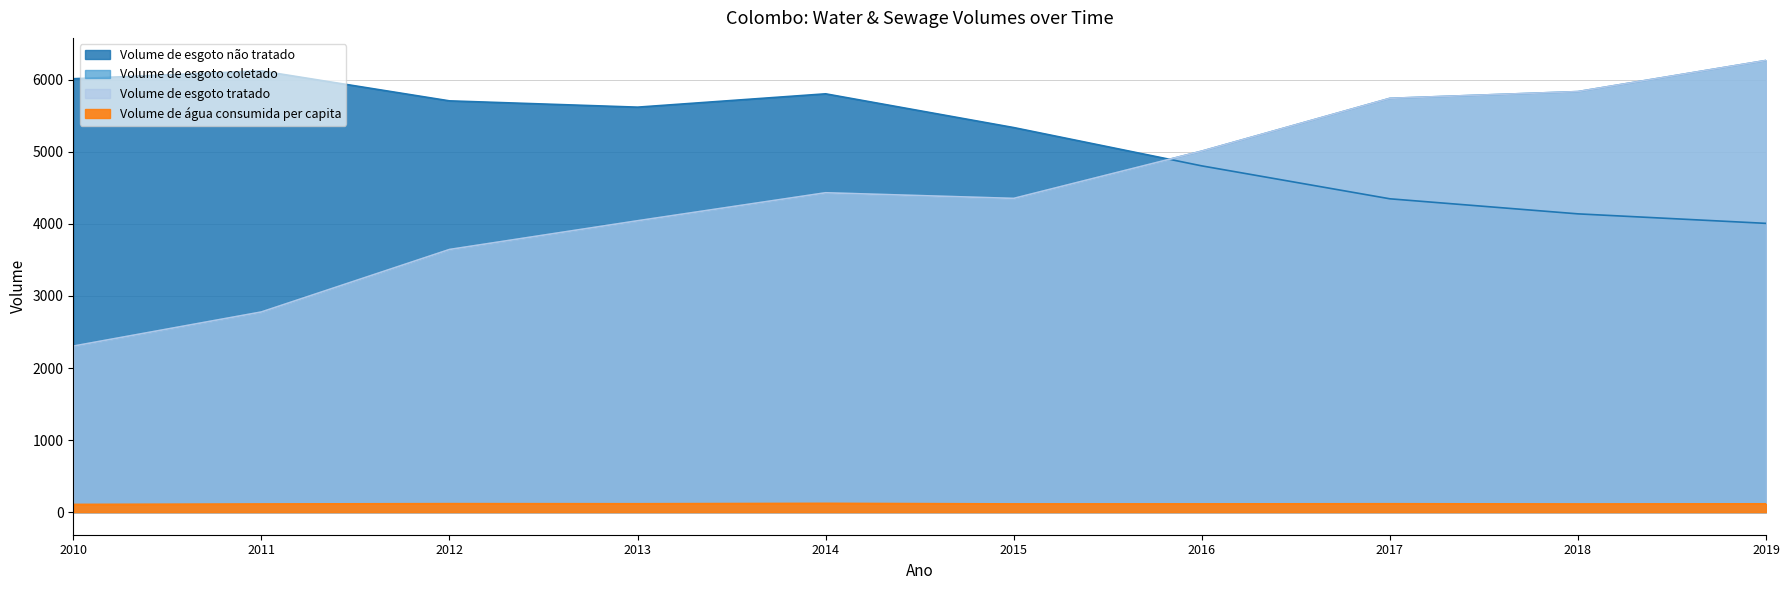

Is the value of Volume_de_esgoto_coletado at 2015 greater than the value of Volume_de_esgoto_tratado at 2013?

Yes